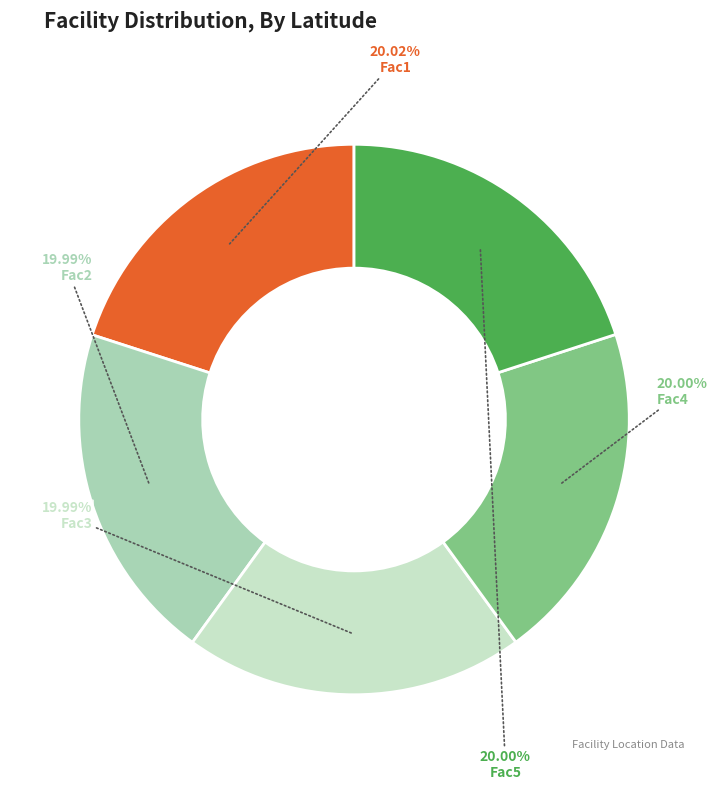

Does any single category account for the majority?

No